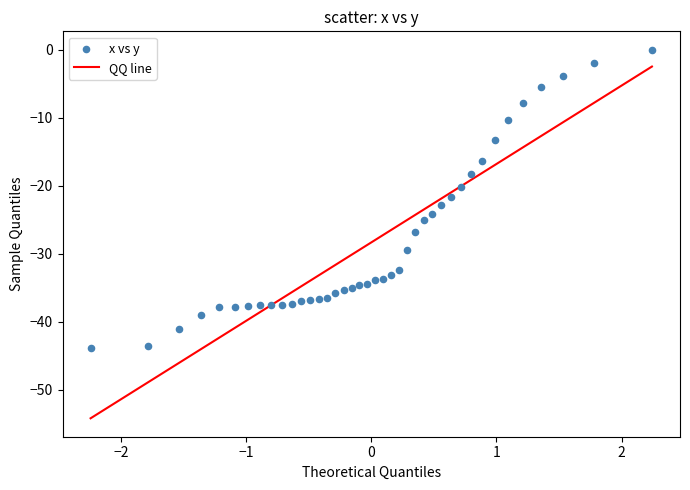

What is the range of X values (max minus min)?

4.5